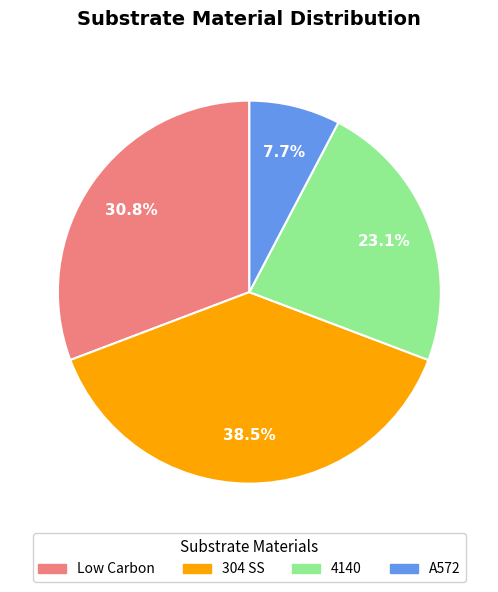

Rank the categories by value from highest to lowest.

304 SS, Low Carbon, 4140, A572